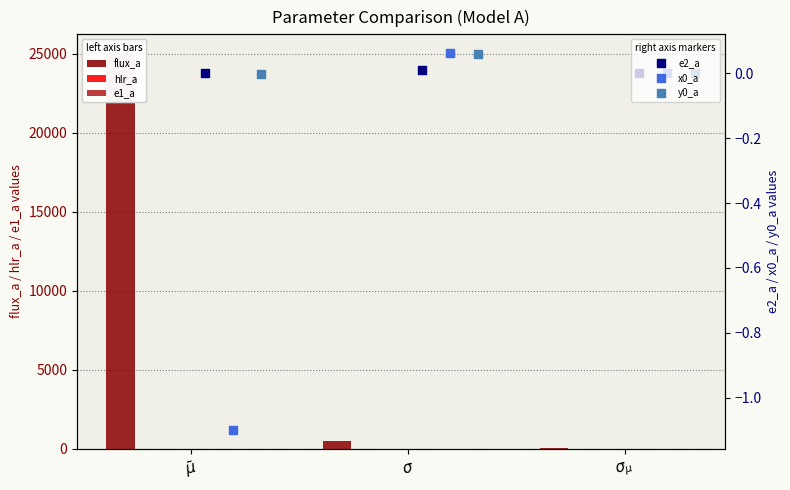

Which series has the largest total across all categories?

flux_a